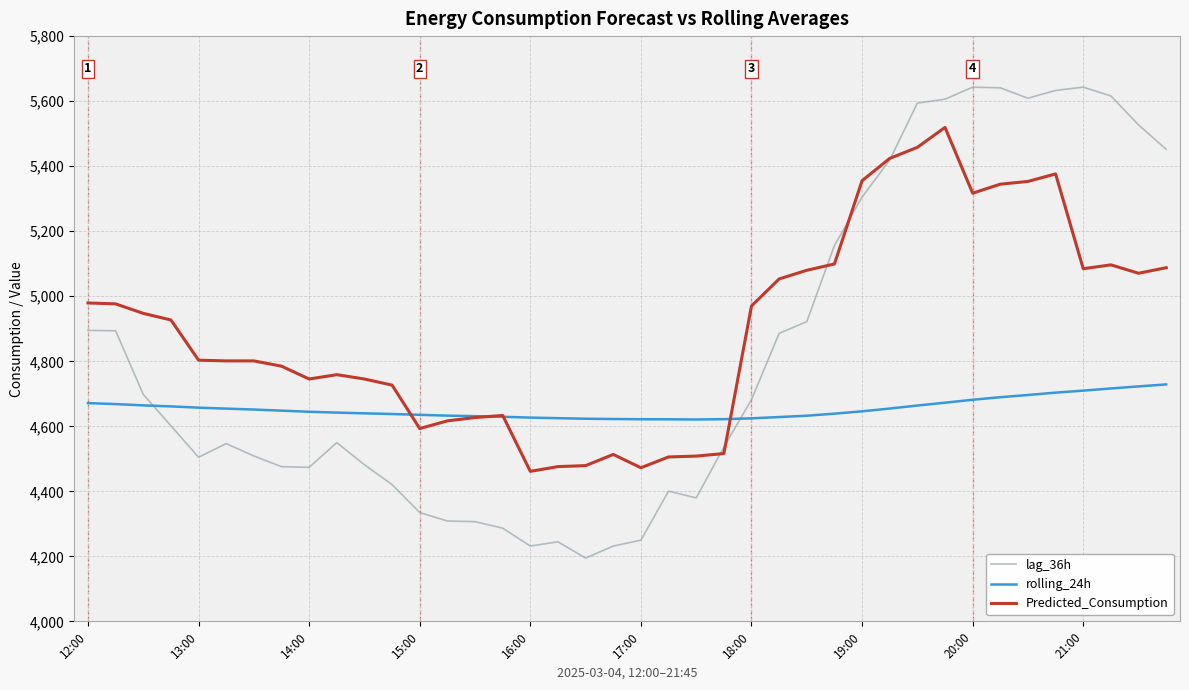

Rank the series by their maximum value, from lowest to highest.

rolling_24h, Predicted_Consumption, lag_36h